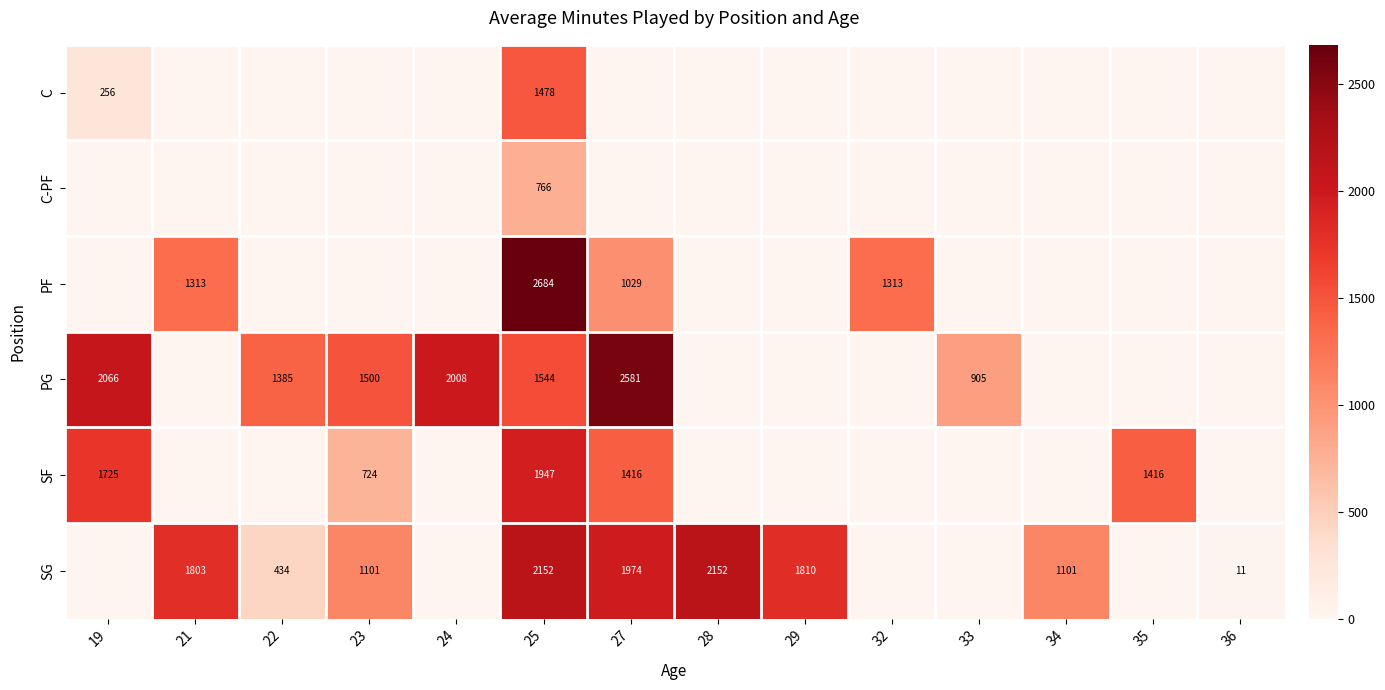

What is the maximum value shown in the chart?

2684